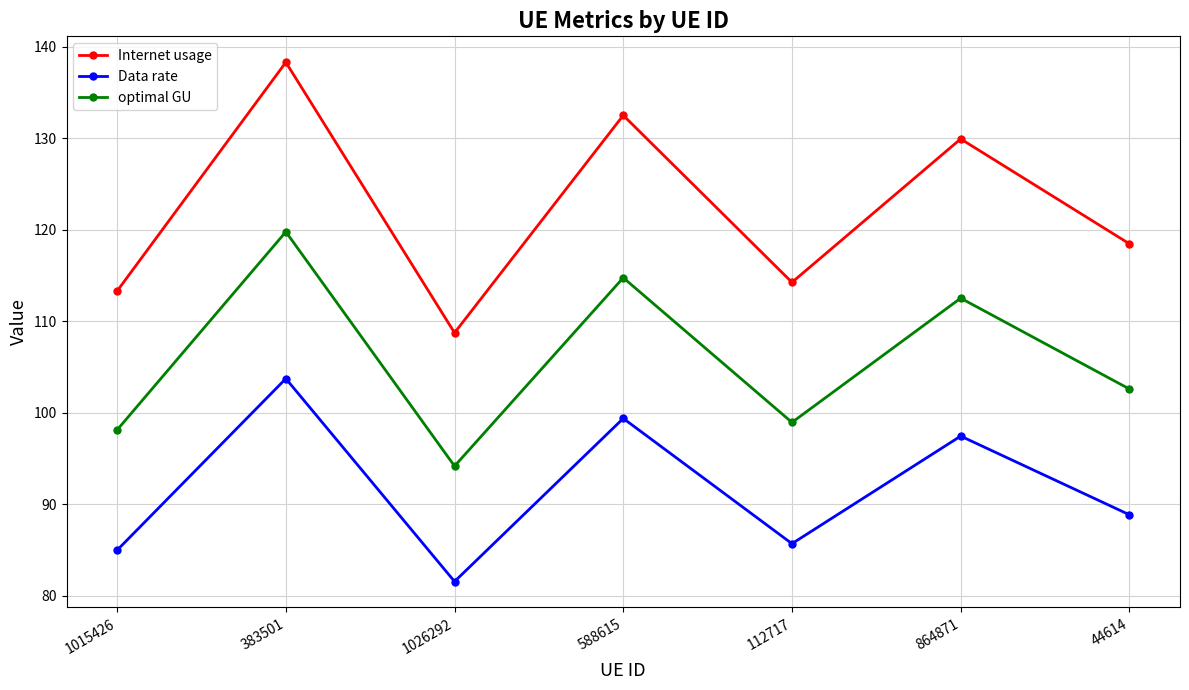

What is the difference between the highest and lowest values at 1015426?

28.3